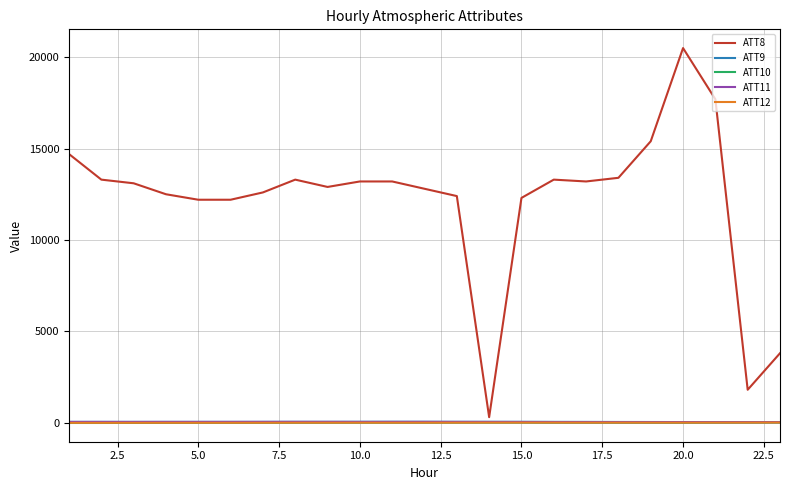

Which series has the largest total across all categories?

ATT8